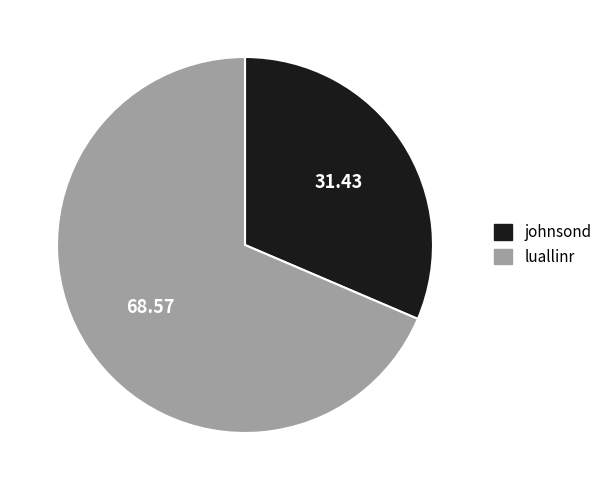

Which category has the smallest portion of the pie?

johnsond